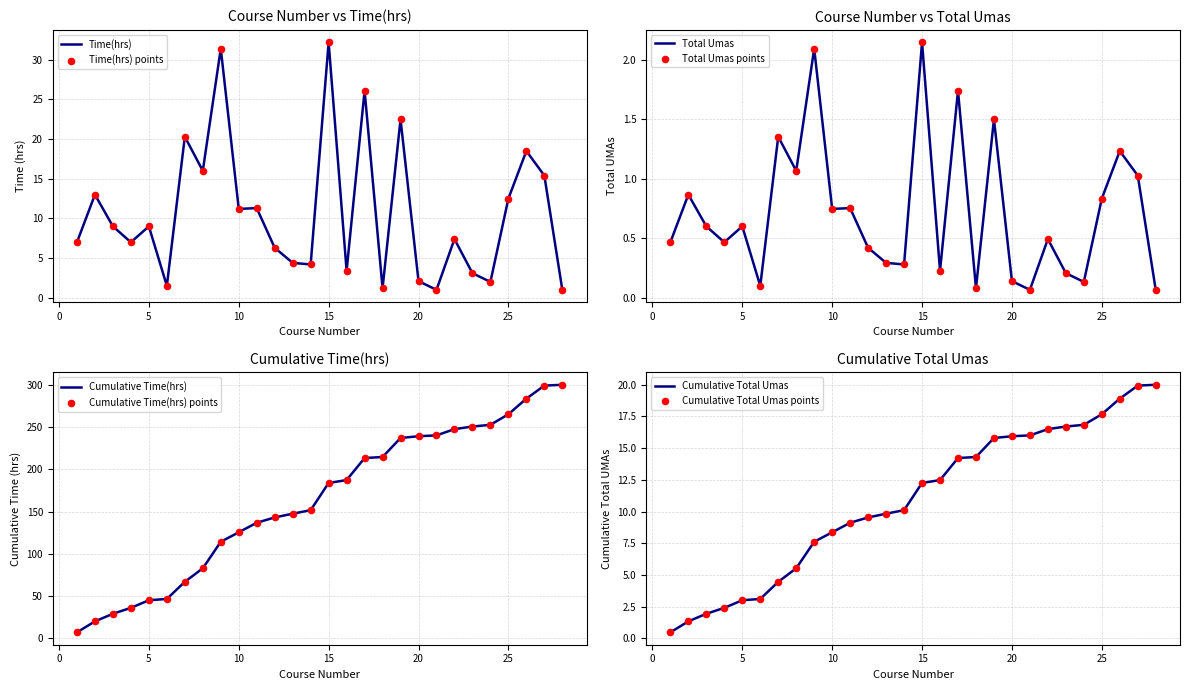

At which category is the sum across all series the highest?

15